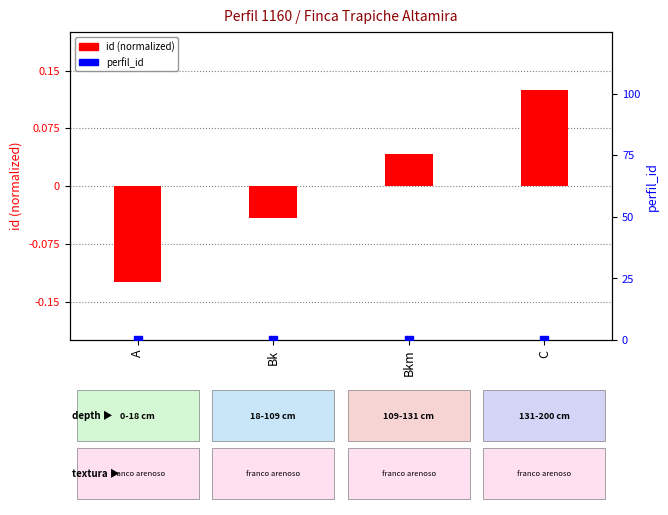

What is the total value across all series at A?

-0.1